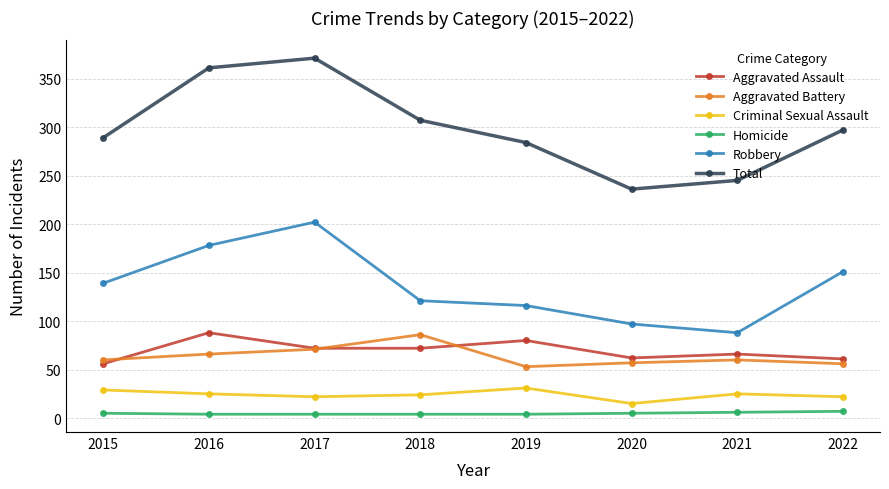

True or false: Total and Aggravated Battery cross at least once.

False